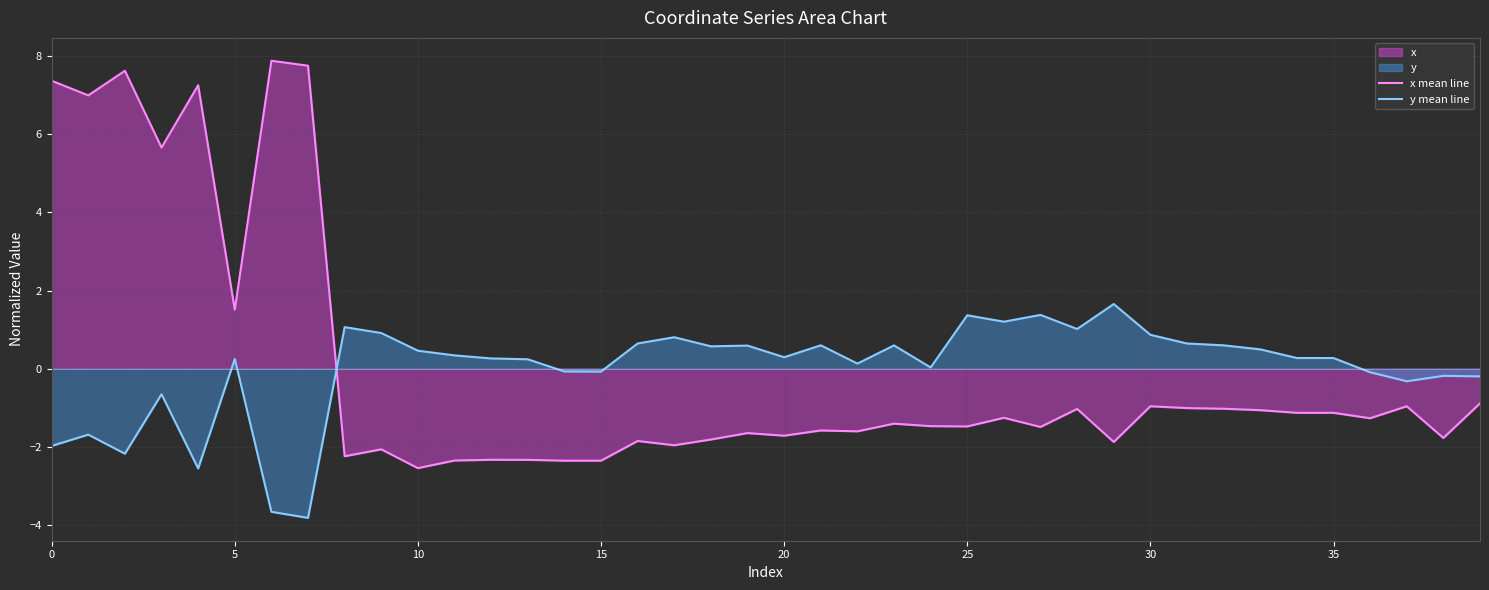

Which series has the widest spread of values?

x mean line